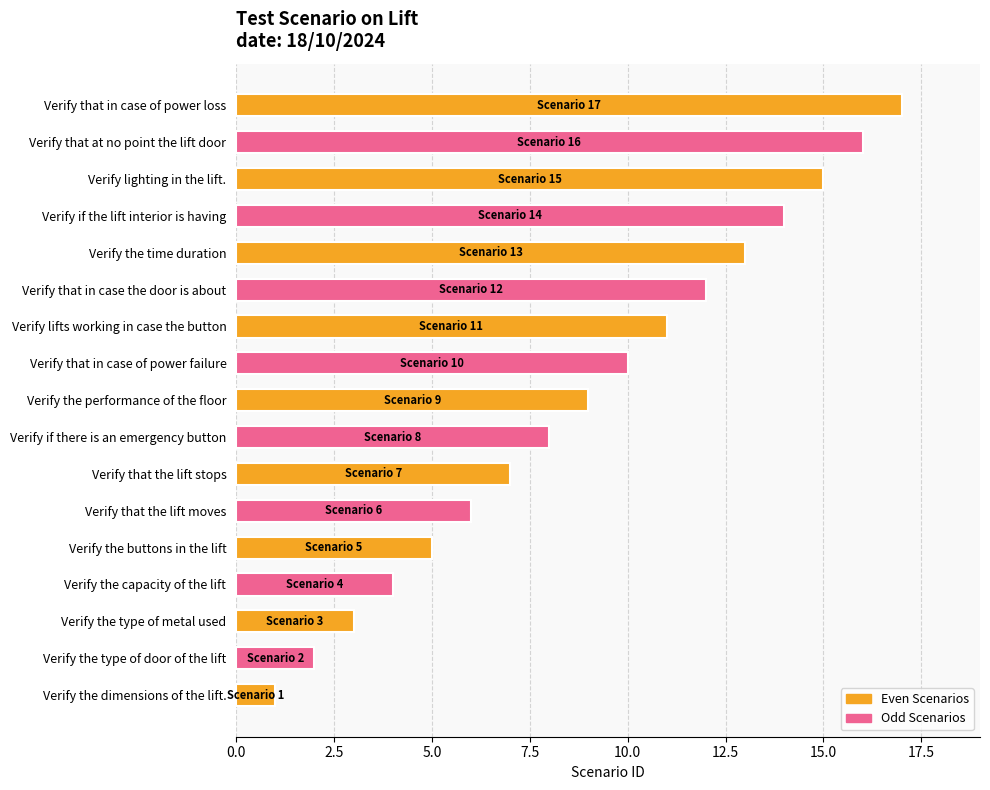

Which label corresponds to the largest value in the chart?

Verify that in case of power loss